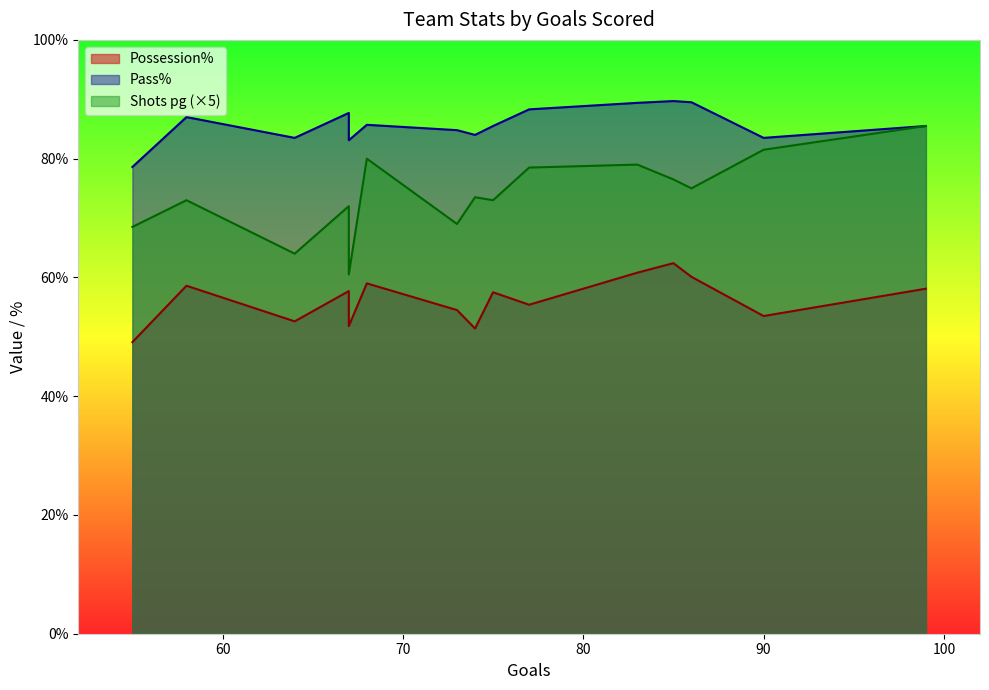

Is the value of Pass% at 68 greater than the value of Possession% at 83?

Yes